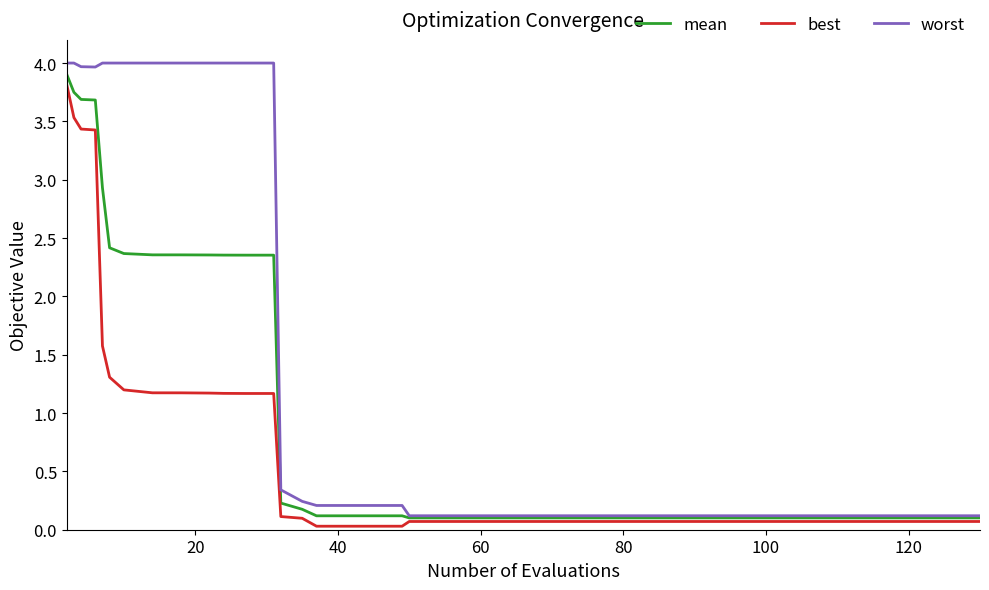

What is the difference between the maximum and minimum values in the worst series?

3.9